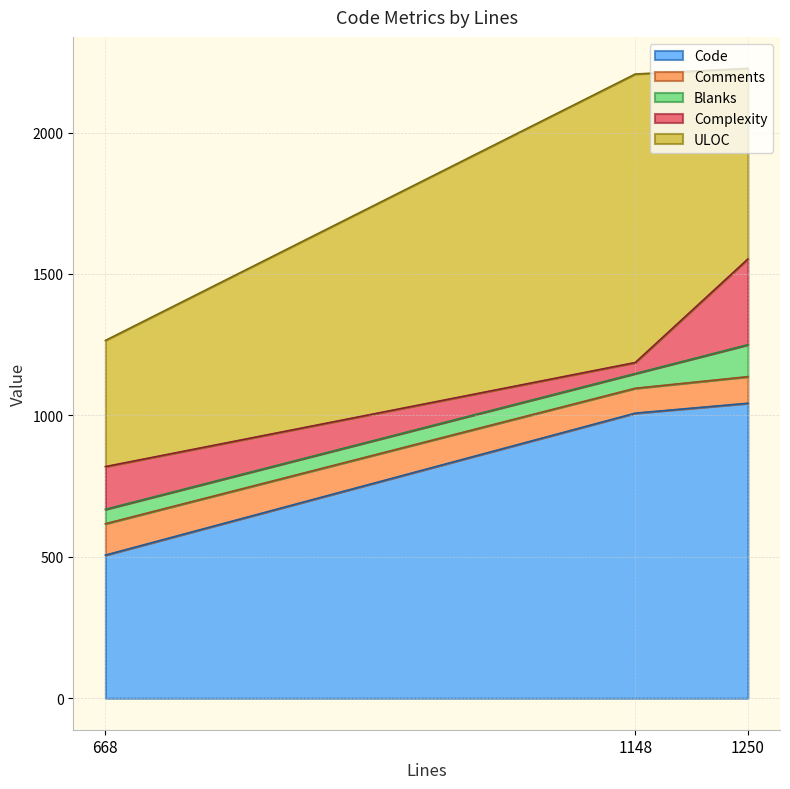

What is the sum of all Blanks values?

216